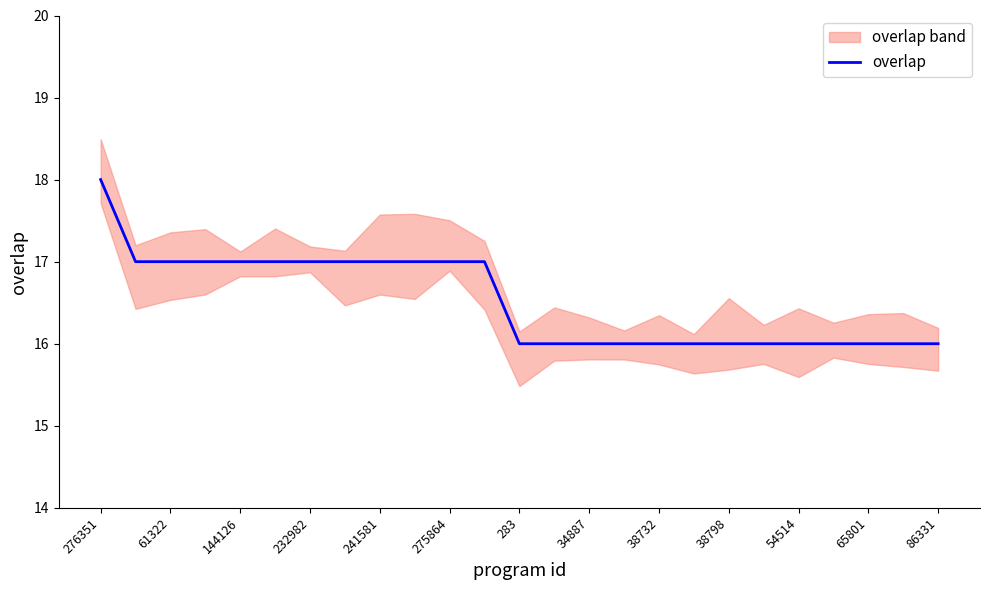

Does the chart display data point markers on the line(s)?

No